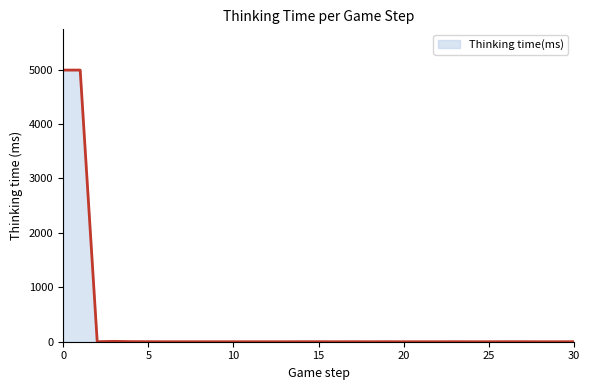

What is the difference between the maximum and minimum values?

4990